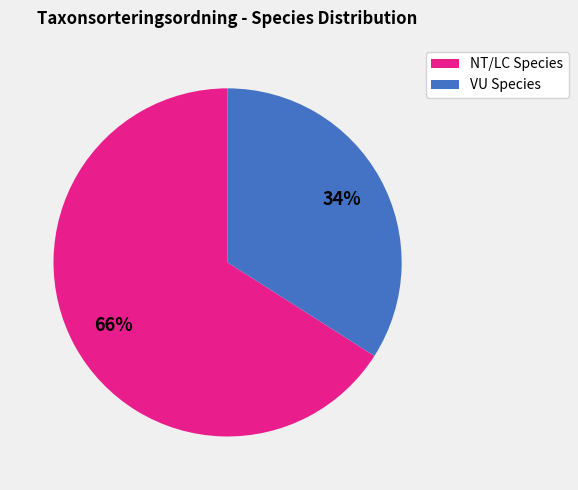

Is there any slice that represents more than half of the pie?

Yes